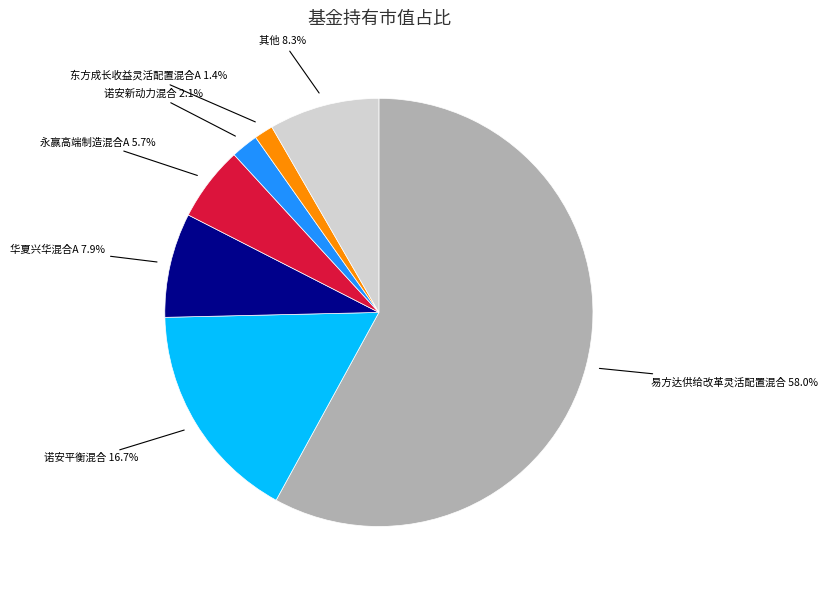

How much of the chart is everything except 诺安平衡混合?

83.3%